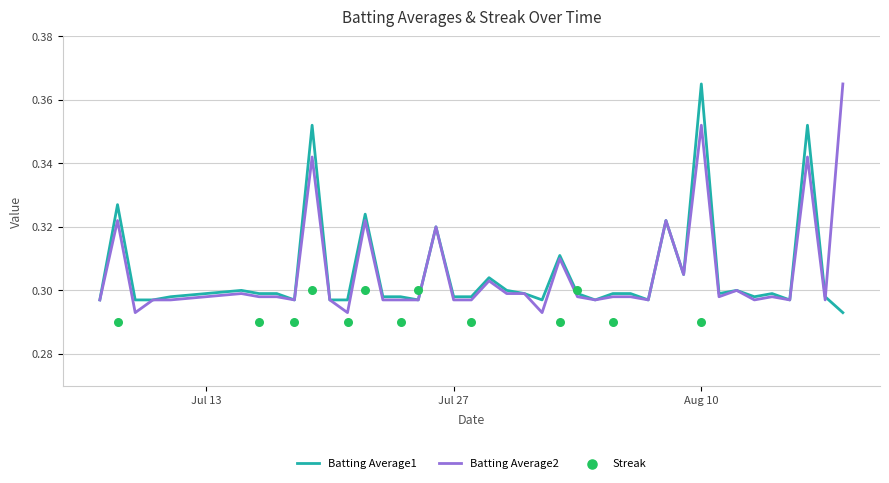

At which label does Batting Average1 reach its peak?

Aug 10